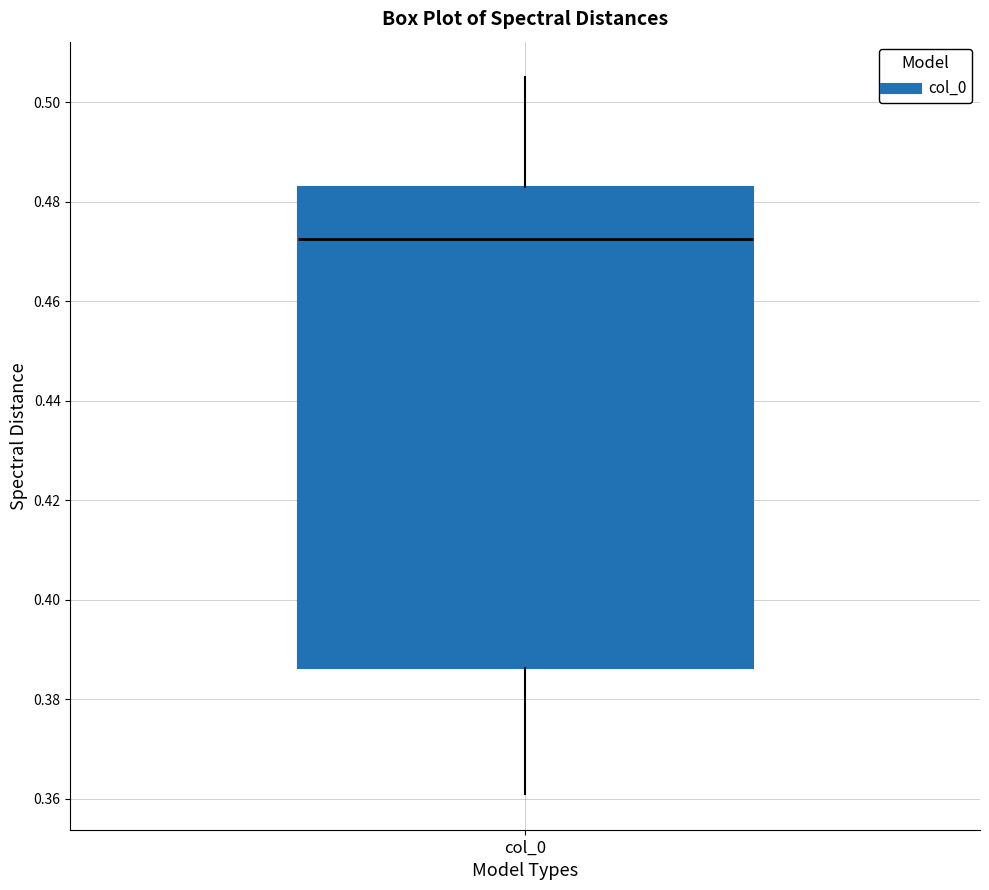

Read this box plot against the y-axis: the position of the median line, the range covered by the box, and the ends of both whiskers. The values are not printed on the chart, so give them approximately, as read against the axis.

median 0.472, box 0.386 to 0.484, whiskers 0.362 to 0.506